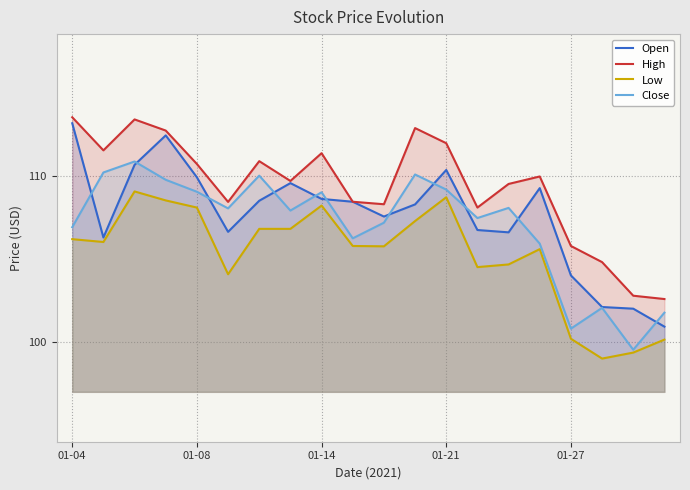

The value of Low at 01-08 is 156.8. True or false?

False